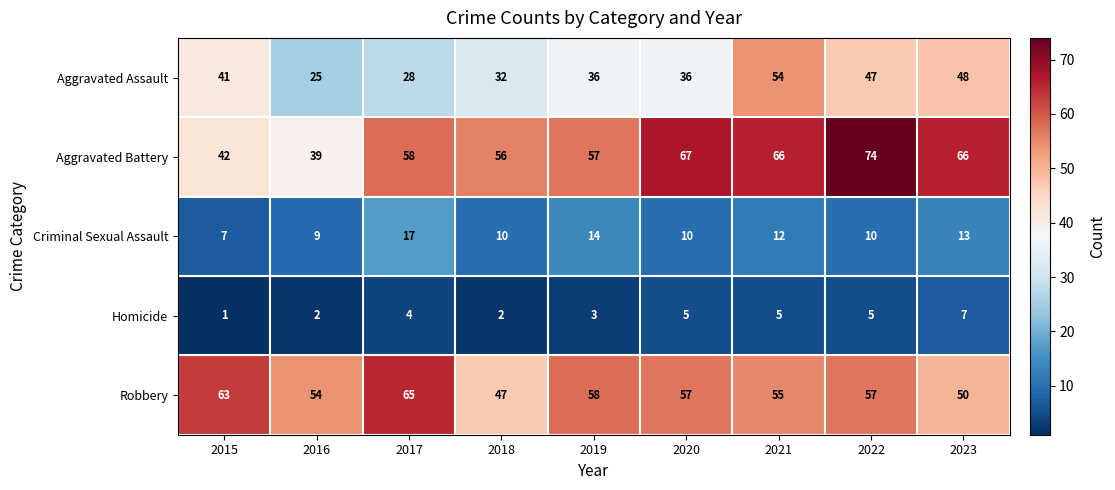

How many data points in Homicide are less than 4?

4